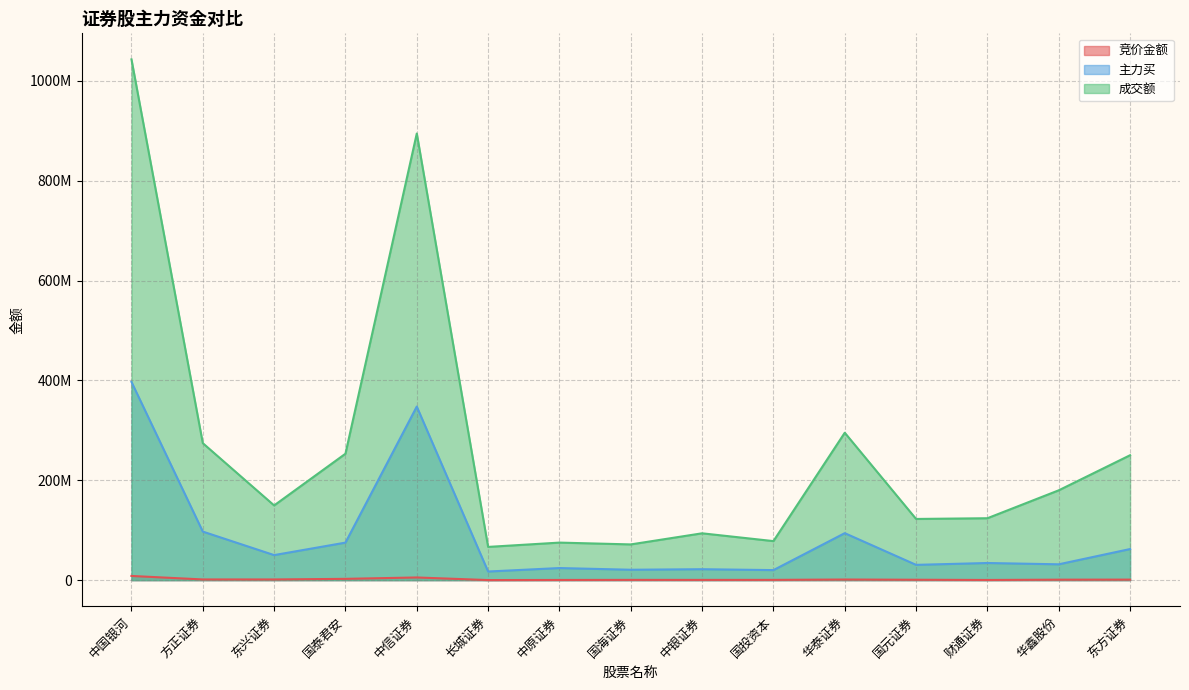

How many interior local peaks does the 主力买 series have?

5